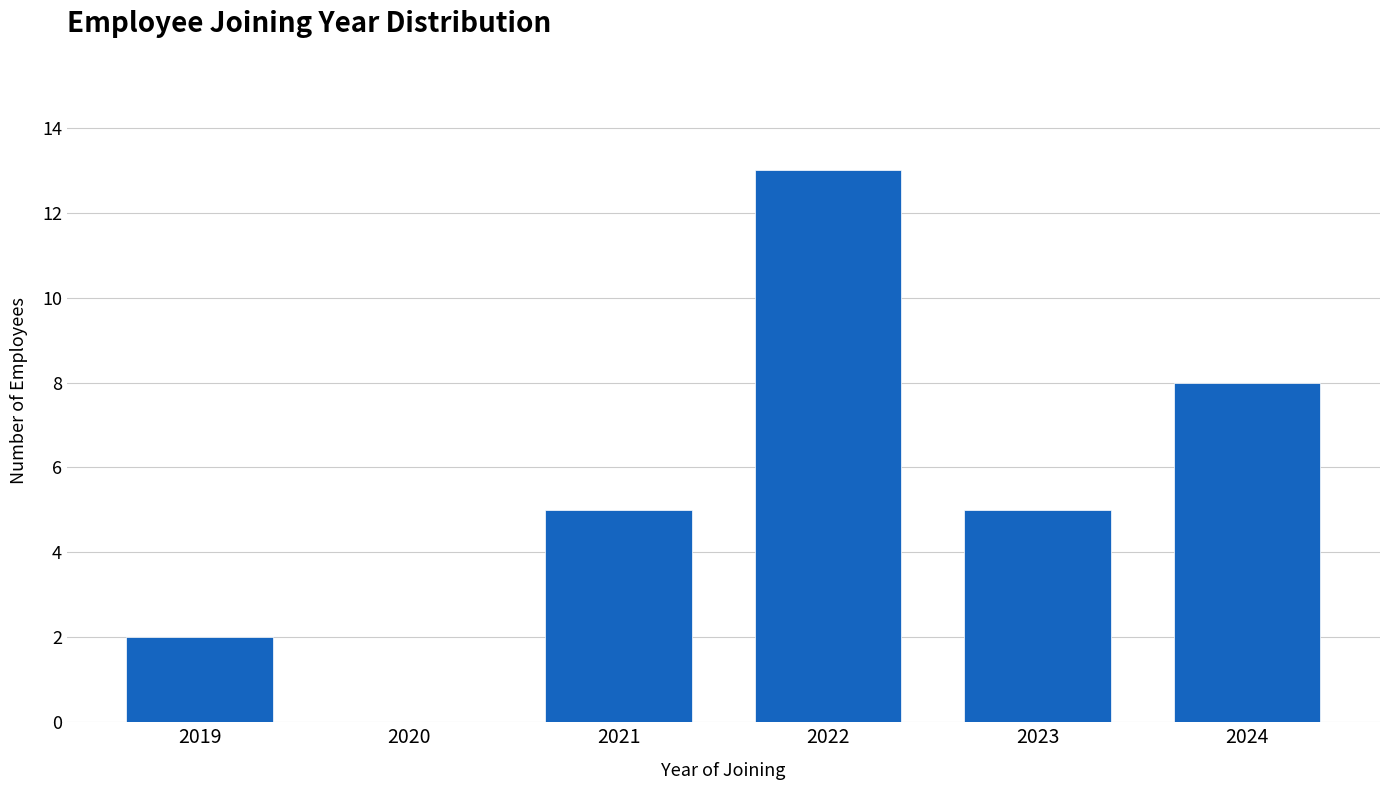

Reading left to right, list all the values displayed in this chart.

2019=2	2020=0	2021=5	2022=13	2023=5	2024=8